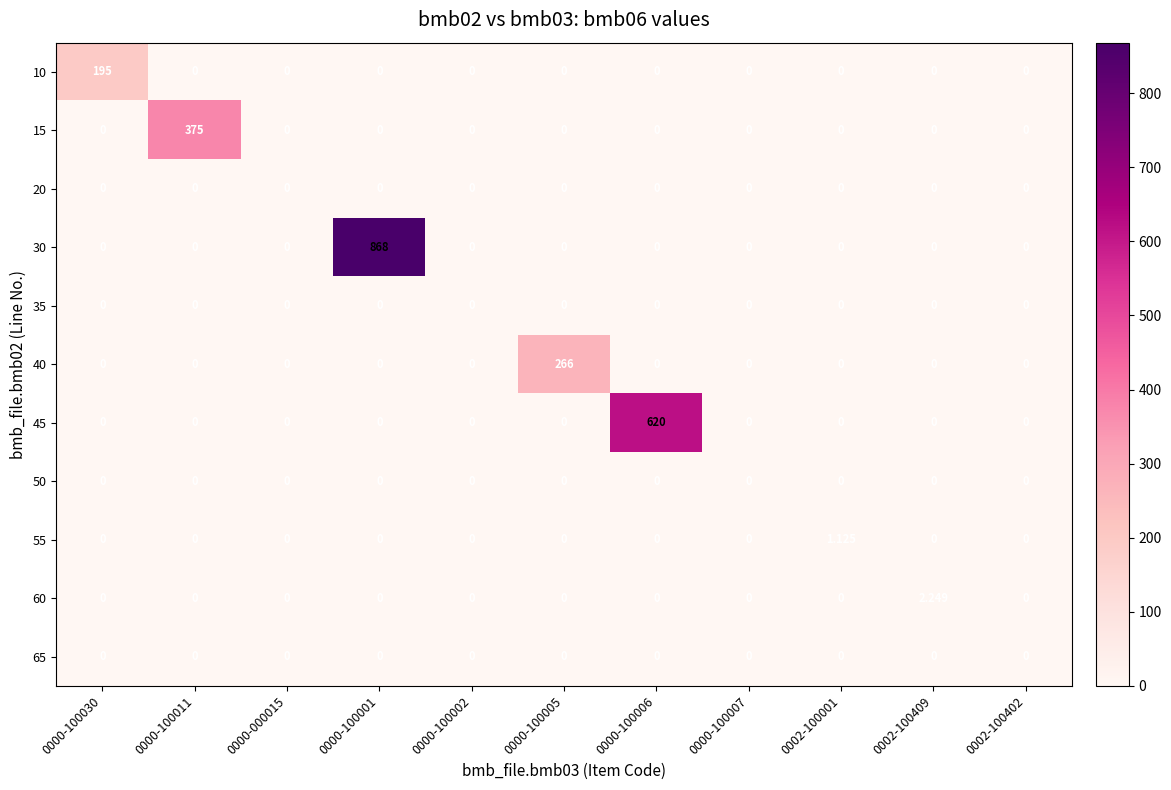

Rank the series by their maximum value, from highest to lowest.

30, 45, 15, 40, 10, 60, 55, 20, 35, 50, 65